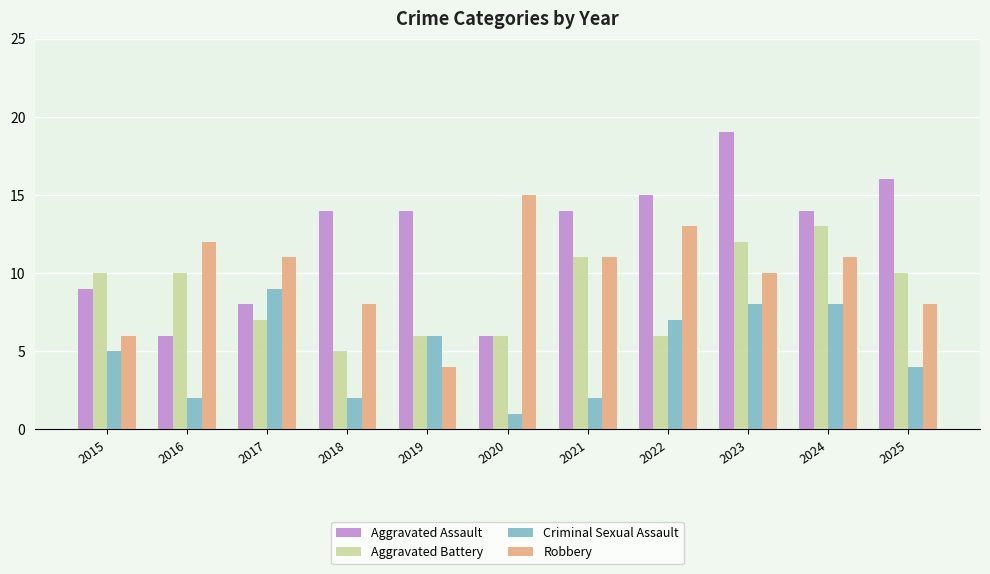

Which series has the widest spread of values?

Aggravated Assault